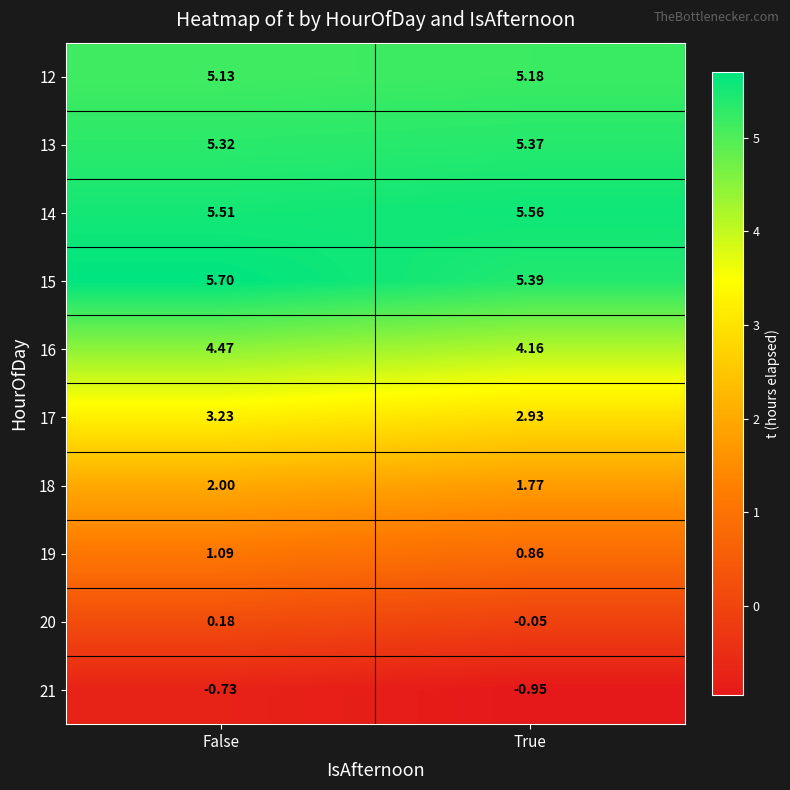

Is the value of 16 at True greater than the value of 15 at False?

No